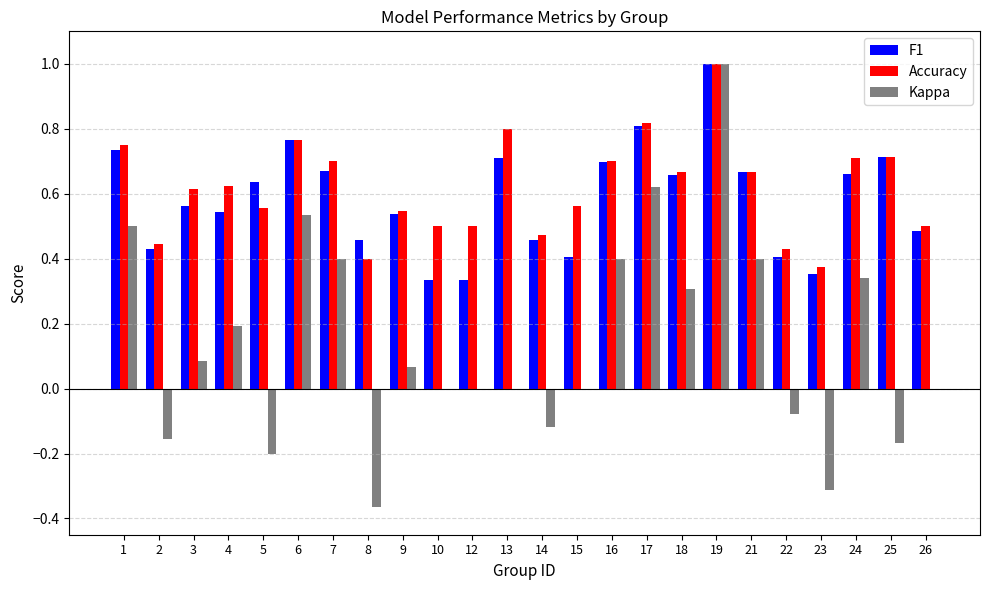

Which series changed the most between 7 and 26?

Kappa